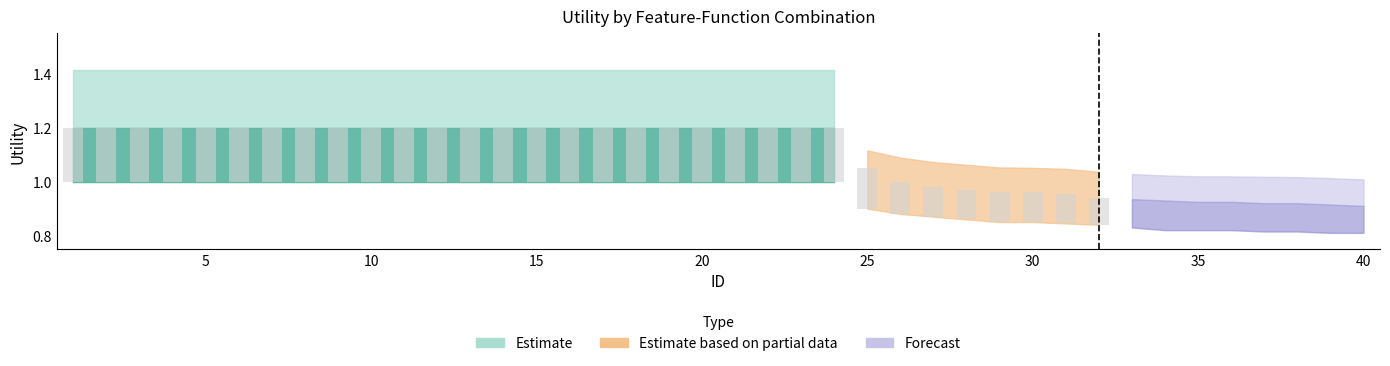

How many data points in Estimate_mid are above 1?

25